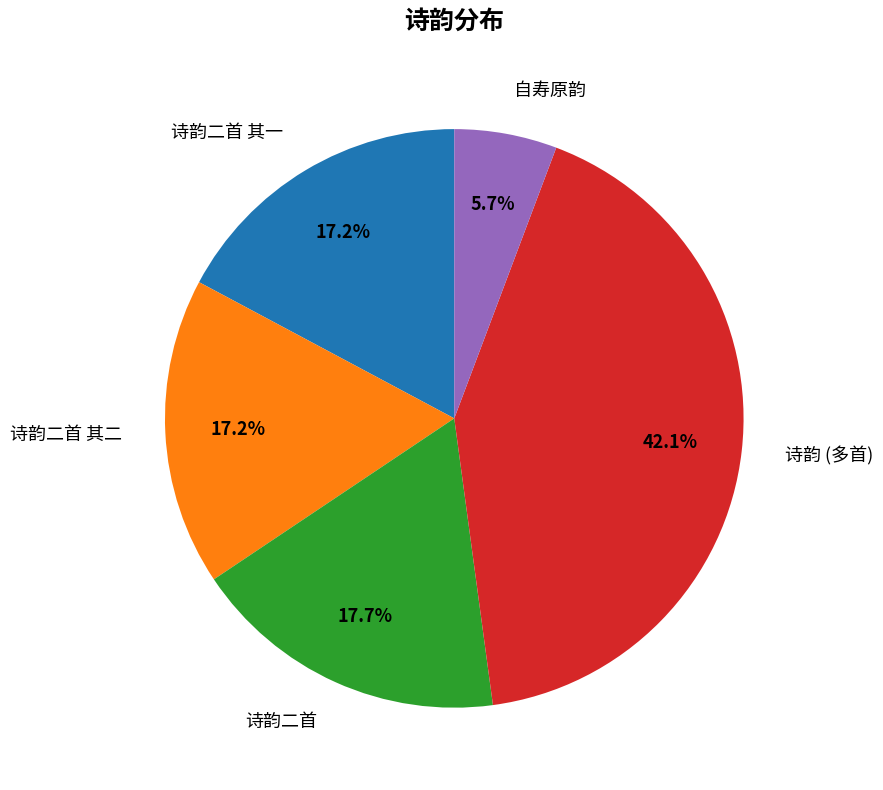

How much of the chart is everything except 自寿原韵?

94.3%